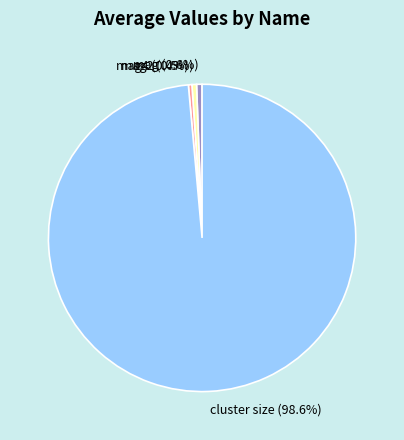

True or false: mag2 accounts for 0% of the total.

True